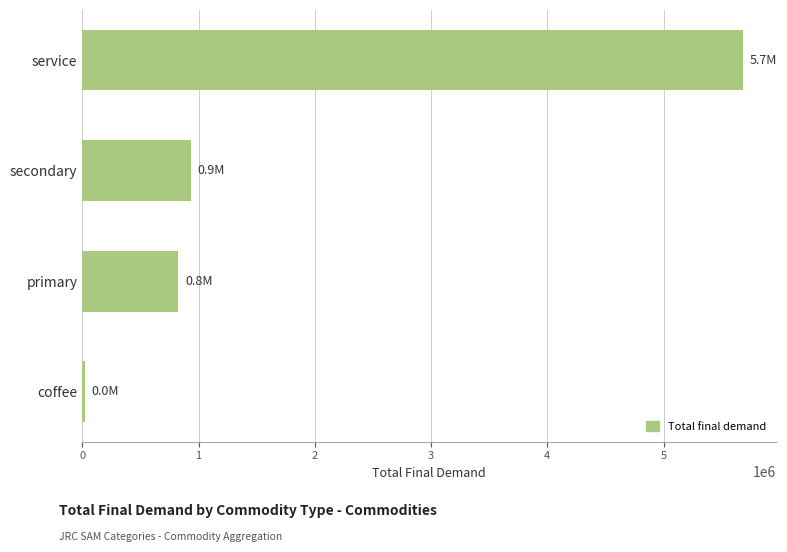

How many bars are there in total?

4